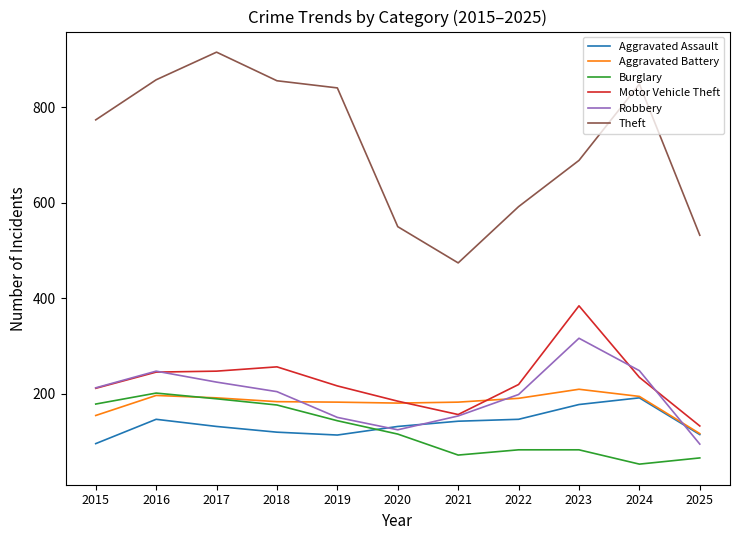

Is the value of Theft at 2021 greater than the value of Aggravated Battery at 2017?

Yes